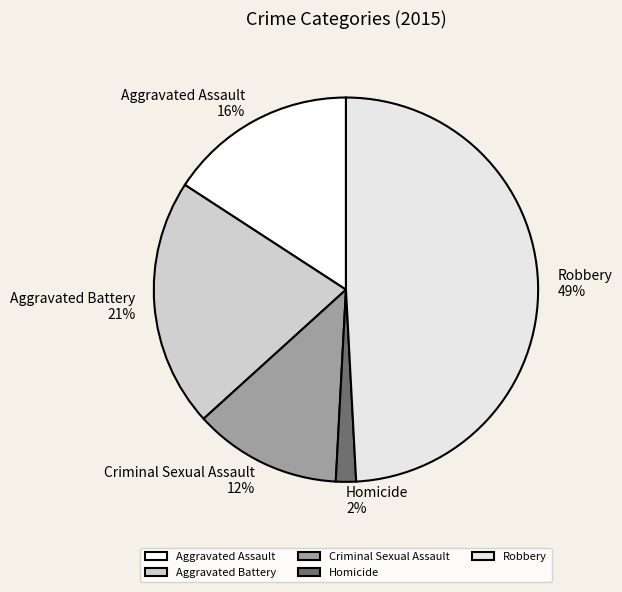

What percentage is the Homicide slice, to the nearest percent?

2%